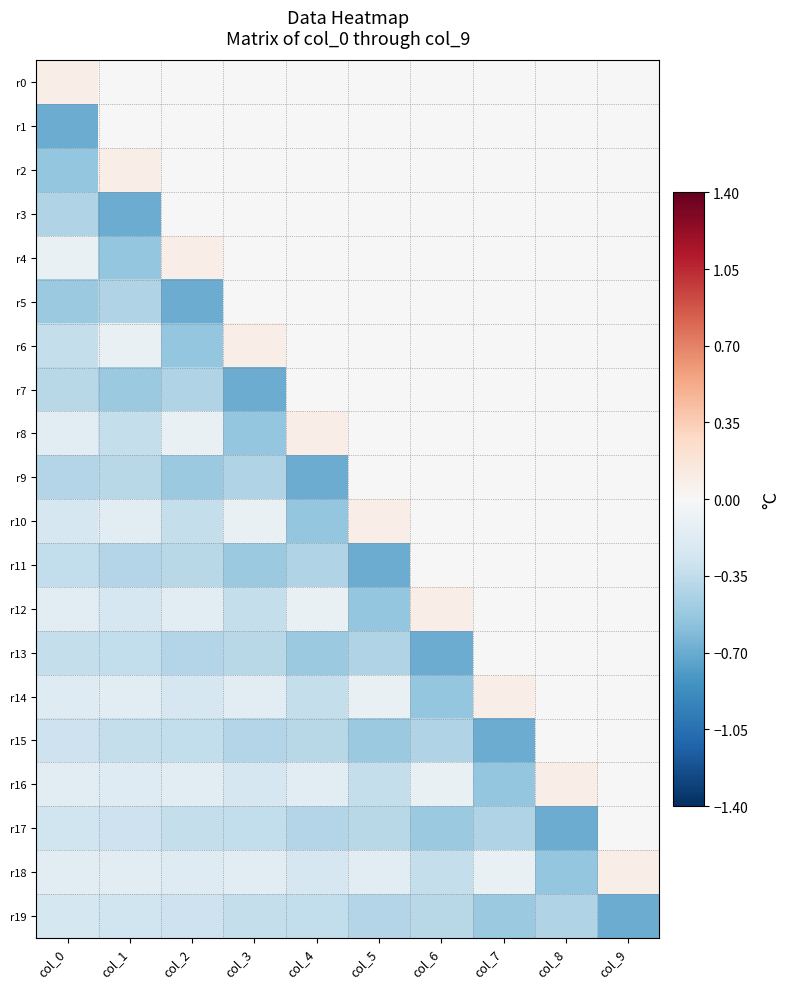

What is the difference between the highest and lowest values at col_5?

0.8